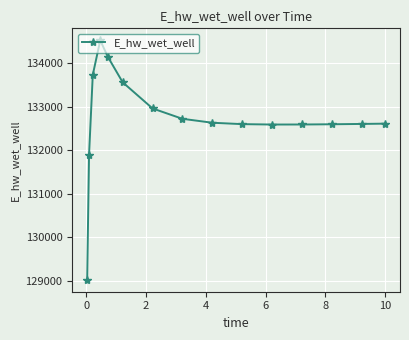

What is the minimum value shown in the chart?

129030.2